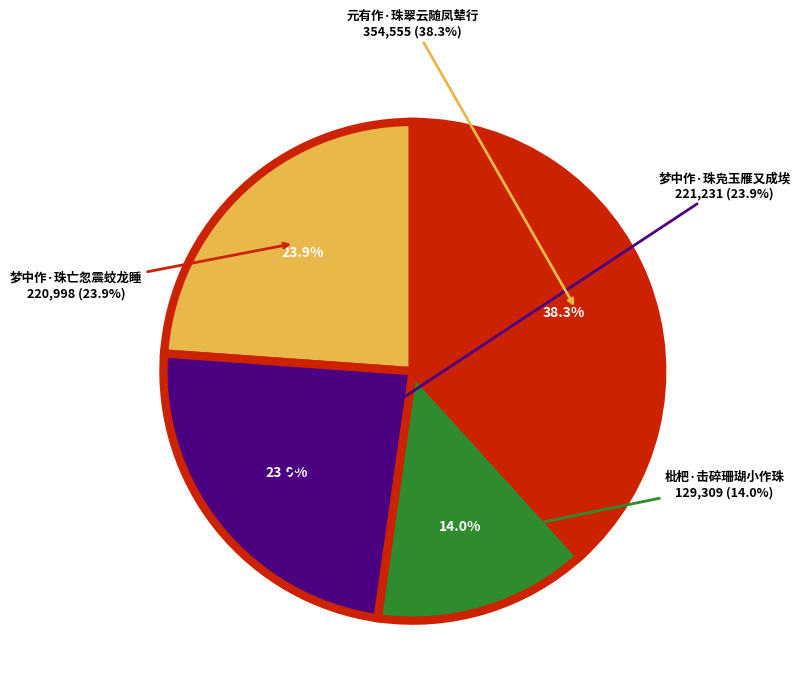

Rank the categories by value from lowest to highest.

枇杷·击碎珊瑚小作珠, 梦中作·珠亡忽震蛟龙睡, 梦中作·珠凫玉雁又成埃, 元有作·珠翠云随凤辇行